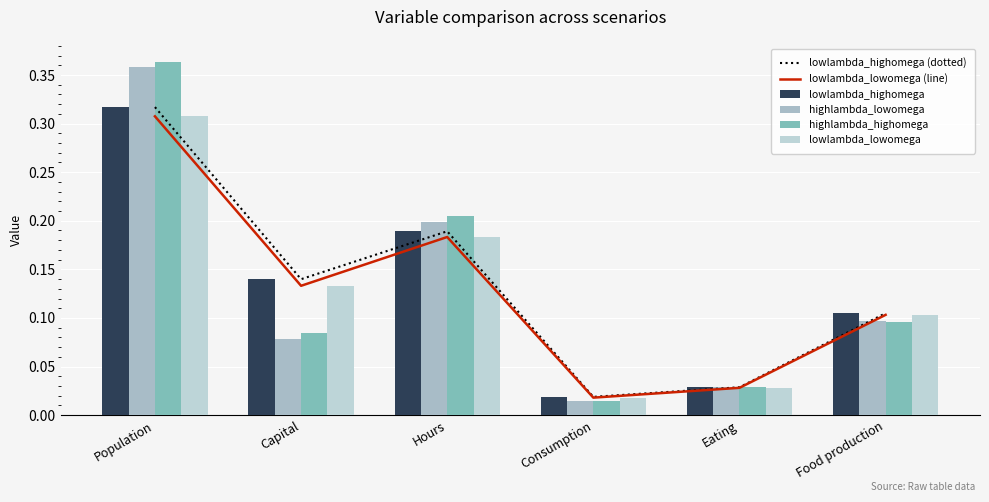

What is the sum of the lowlambda_highomega values at Hours and Capital?

0.3